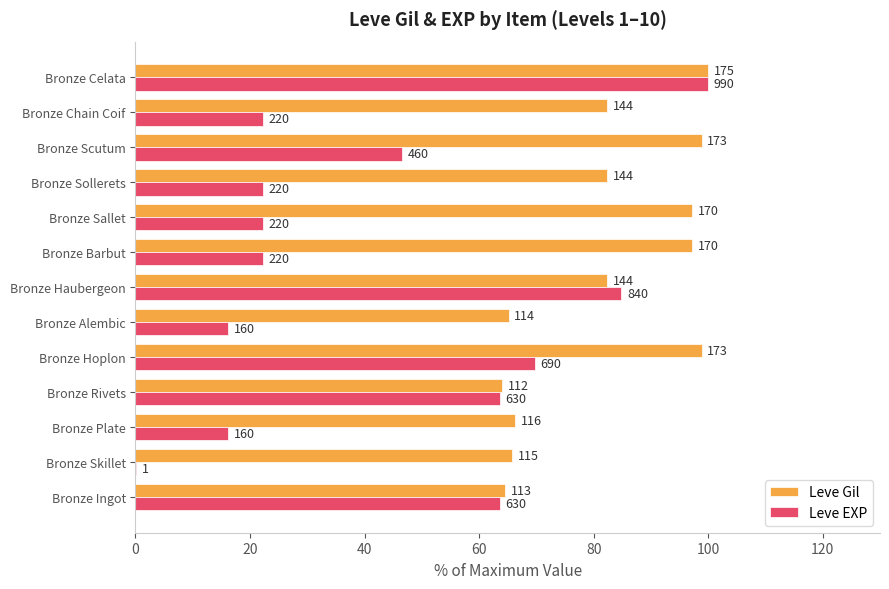

What are all the series names shown in the legend?

Leve Gil, Leve EXP